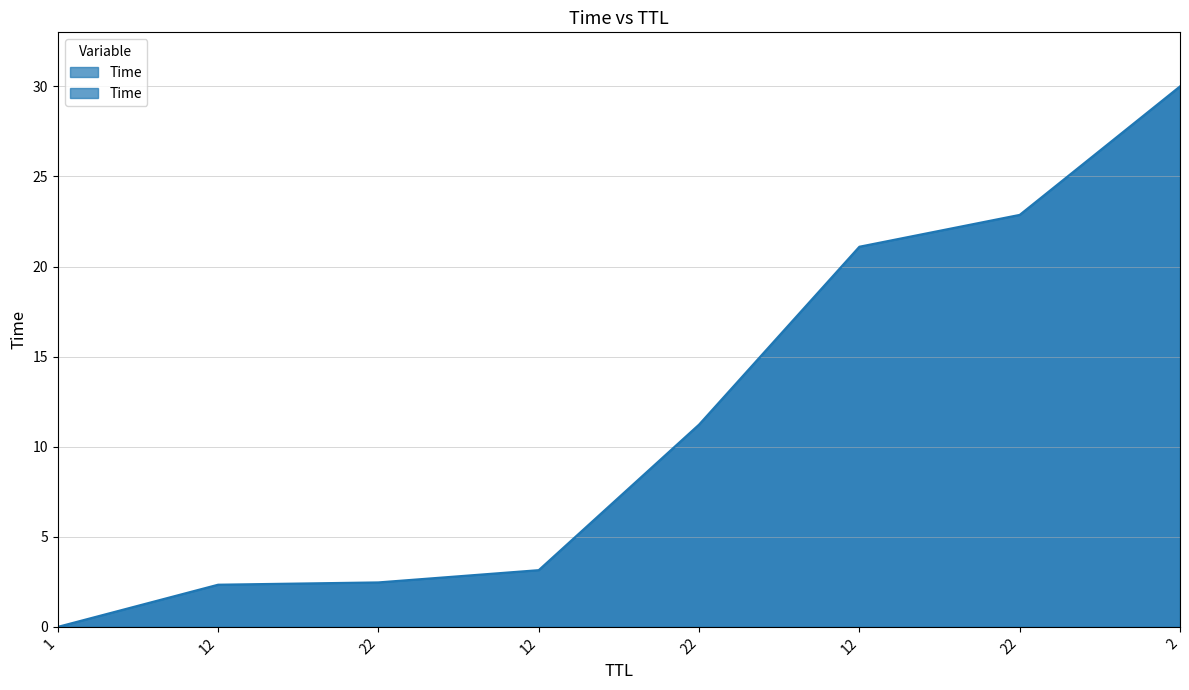

What is the greatest value displayed?

30.0